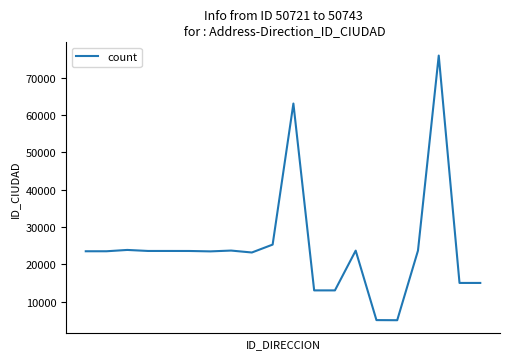

What is the smallest value displayed?

5001